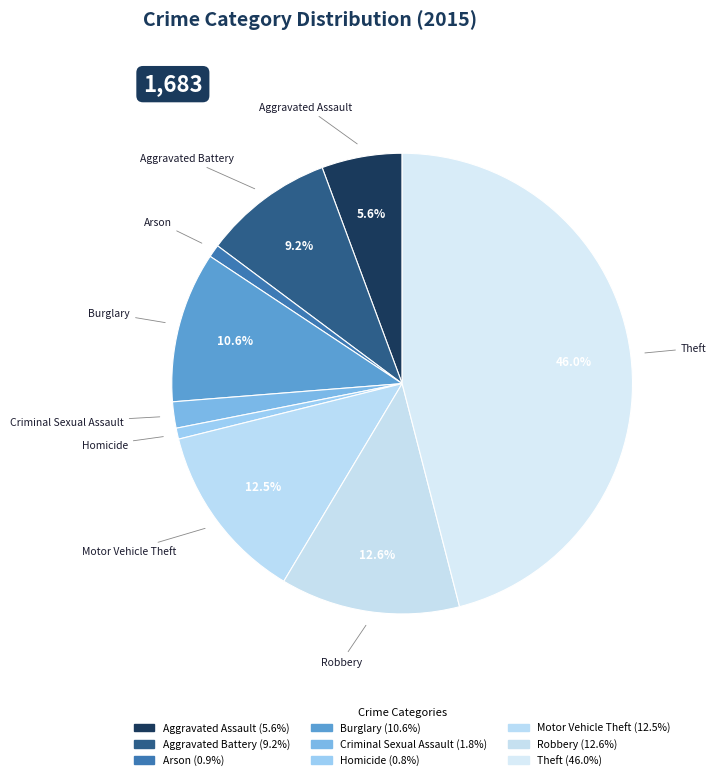

How many slices are in this pie chart?

9